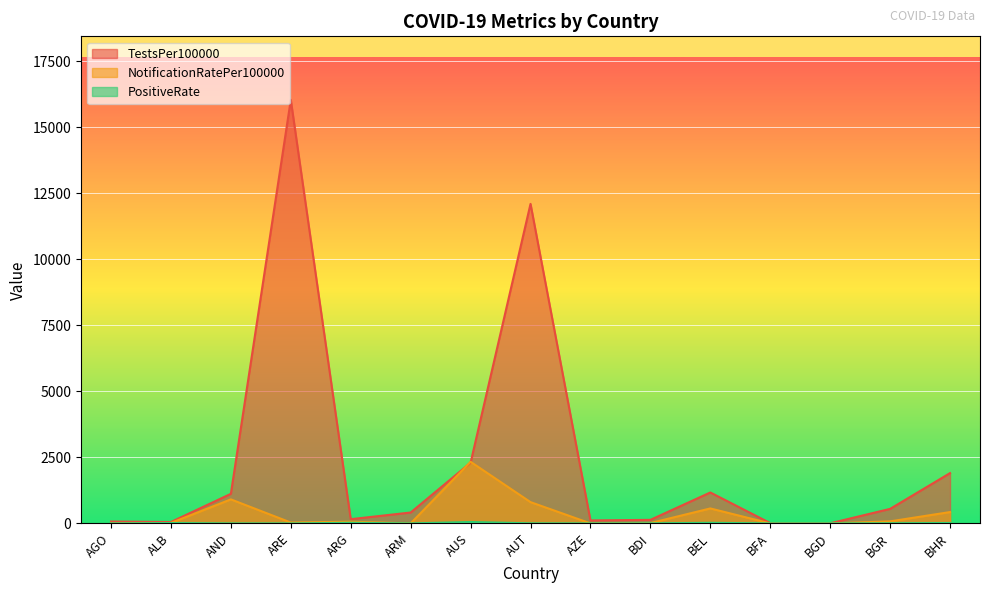

How many lines are shown in the chart?

3